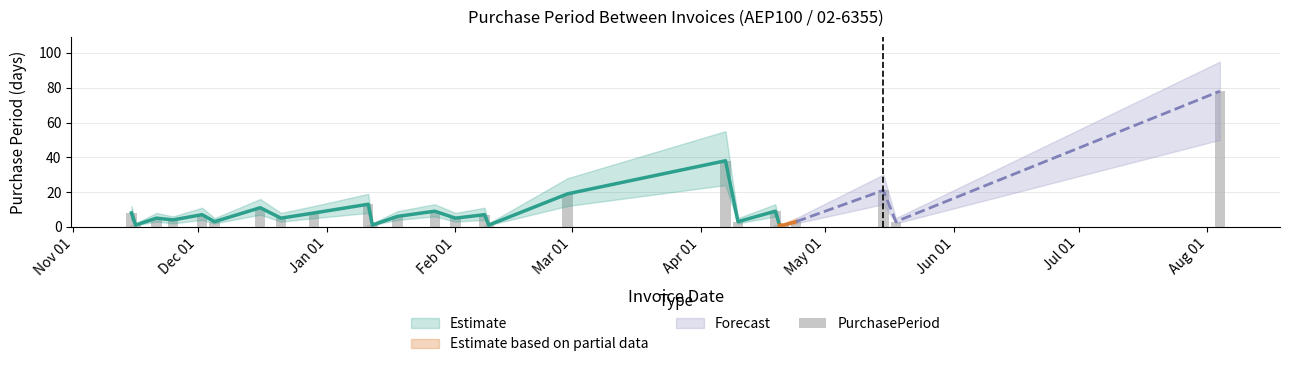

What is the change in value from Nov 01 to May 01?

+3